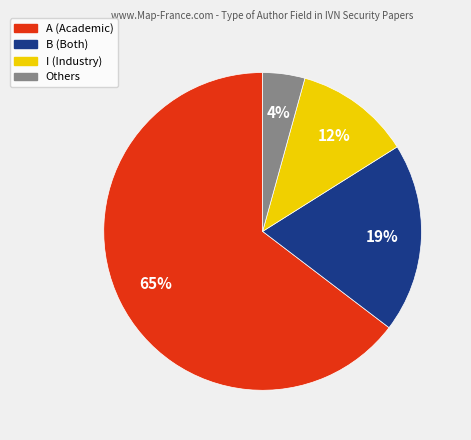

Does any single category account for the majority?

Yes